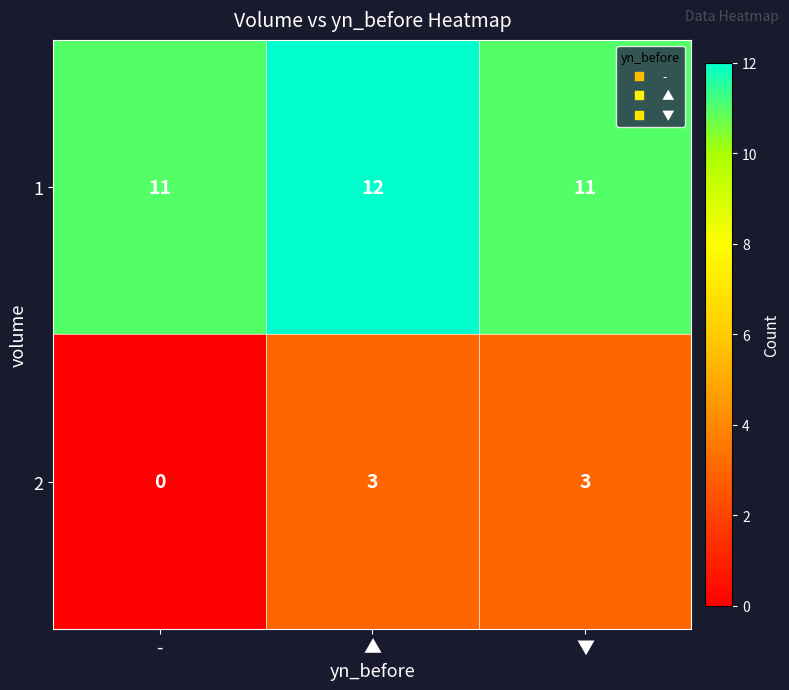

At which category is the sum across all series the highest?

▲